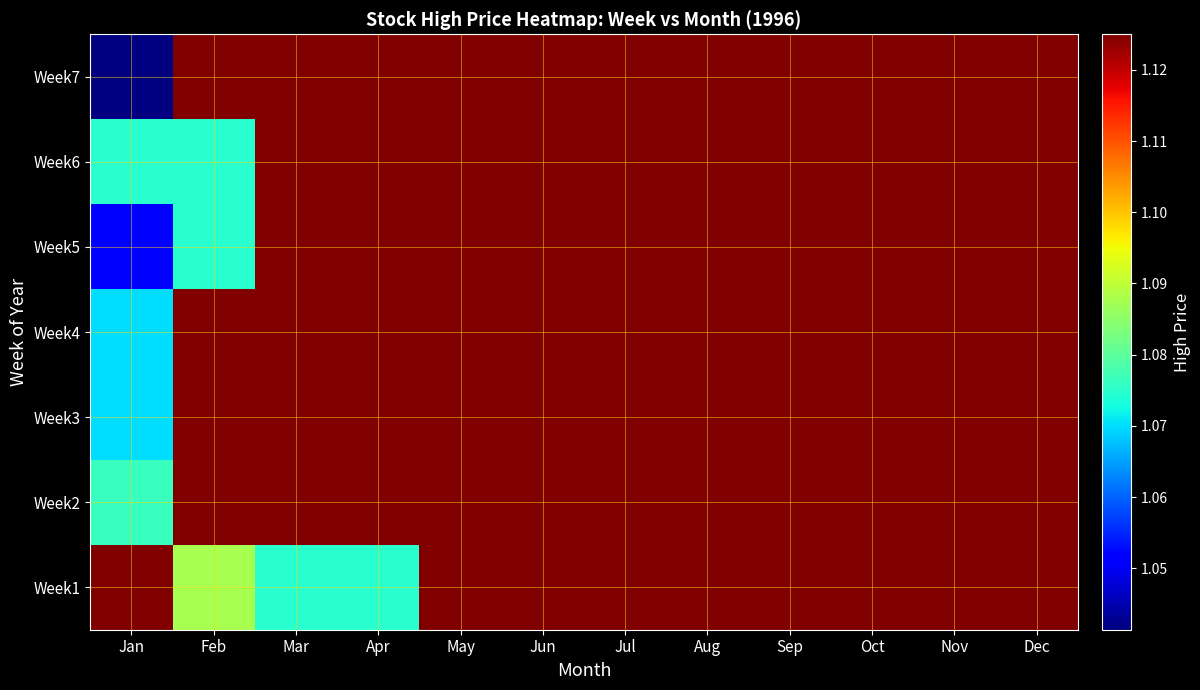

Rank the series at Jun from highest to lowest value.

Week1, Week2, Week3, Week4, Week5, Week6, Week7